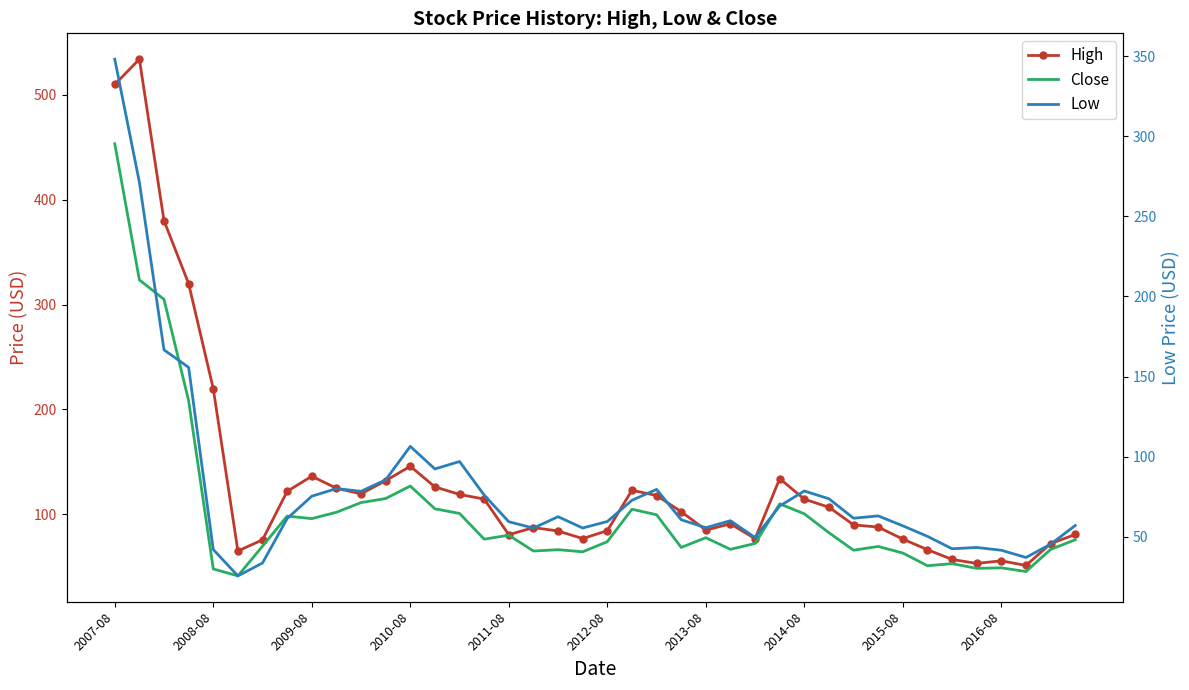

True or false: Low has a value of 113.0 at 22.

False